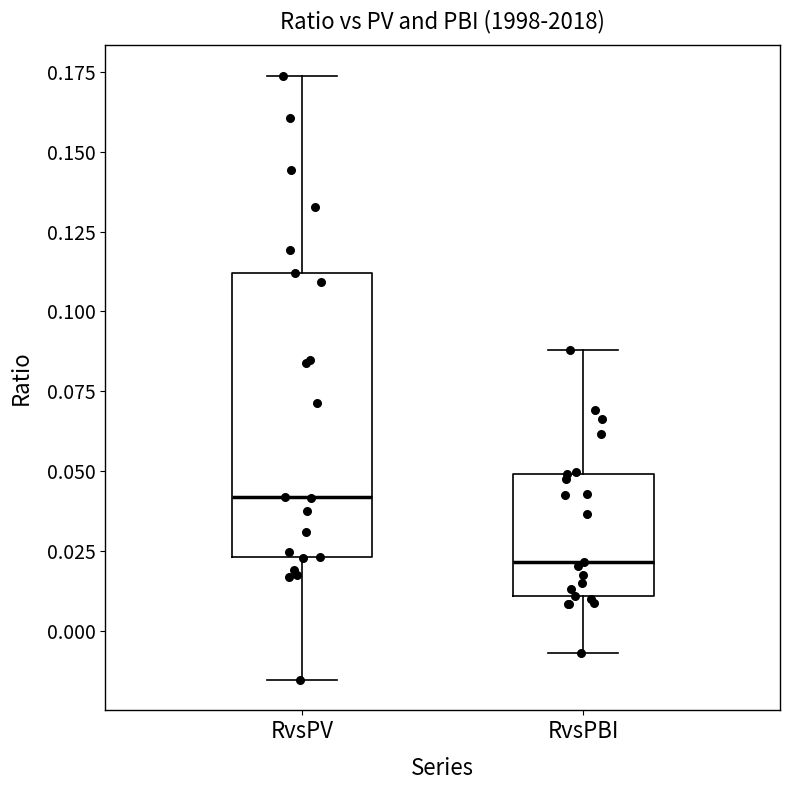

Which box has the highest median line?

RvsPV